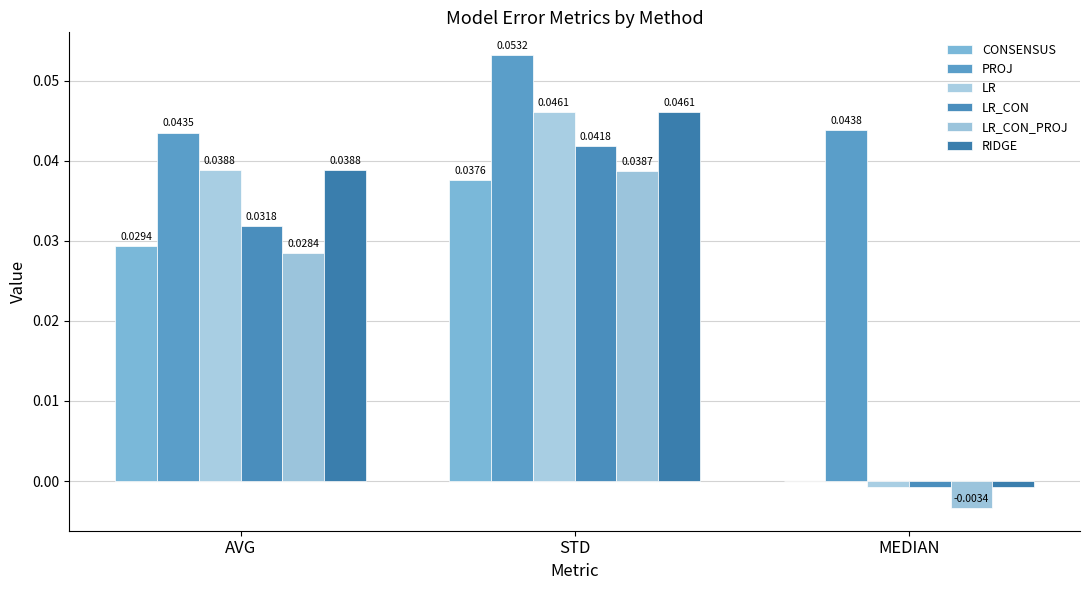

The value of CONSENSUS at AVG is 0.0. True or false?

False